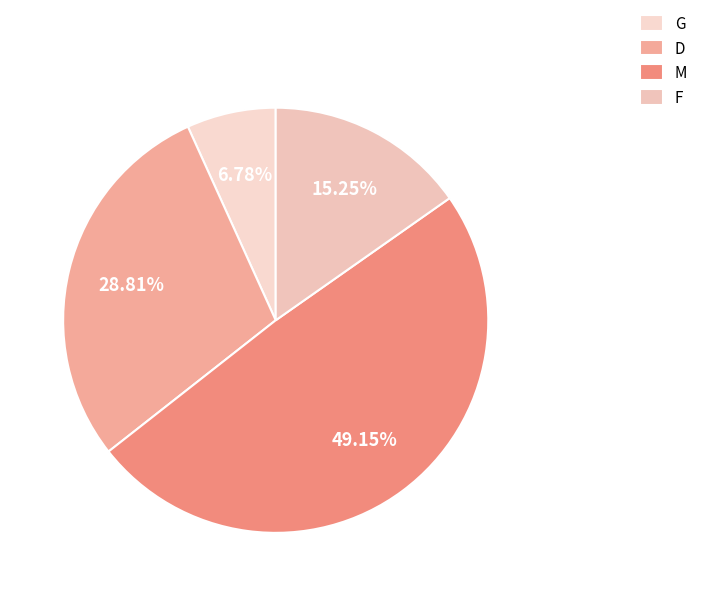

What is the ratio of the value at F to the value at G?

2.2